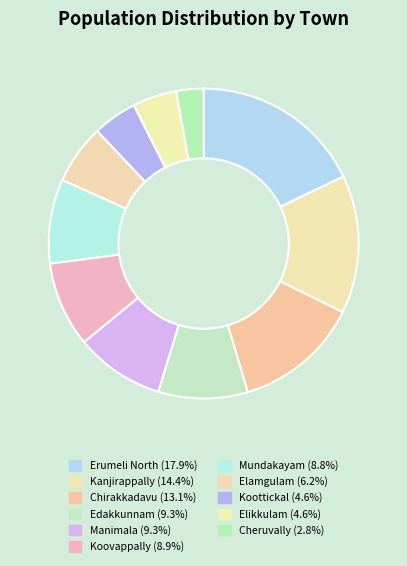

How many slices are in this pie chart?

11